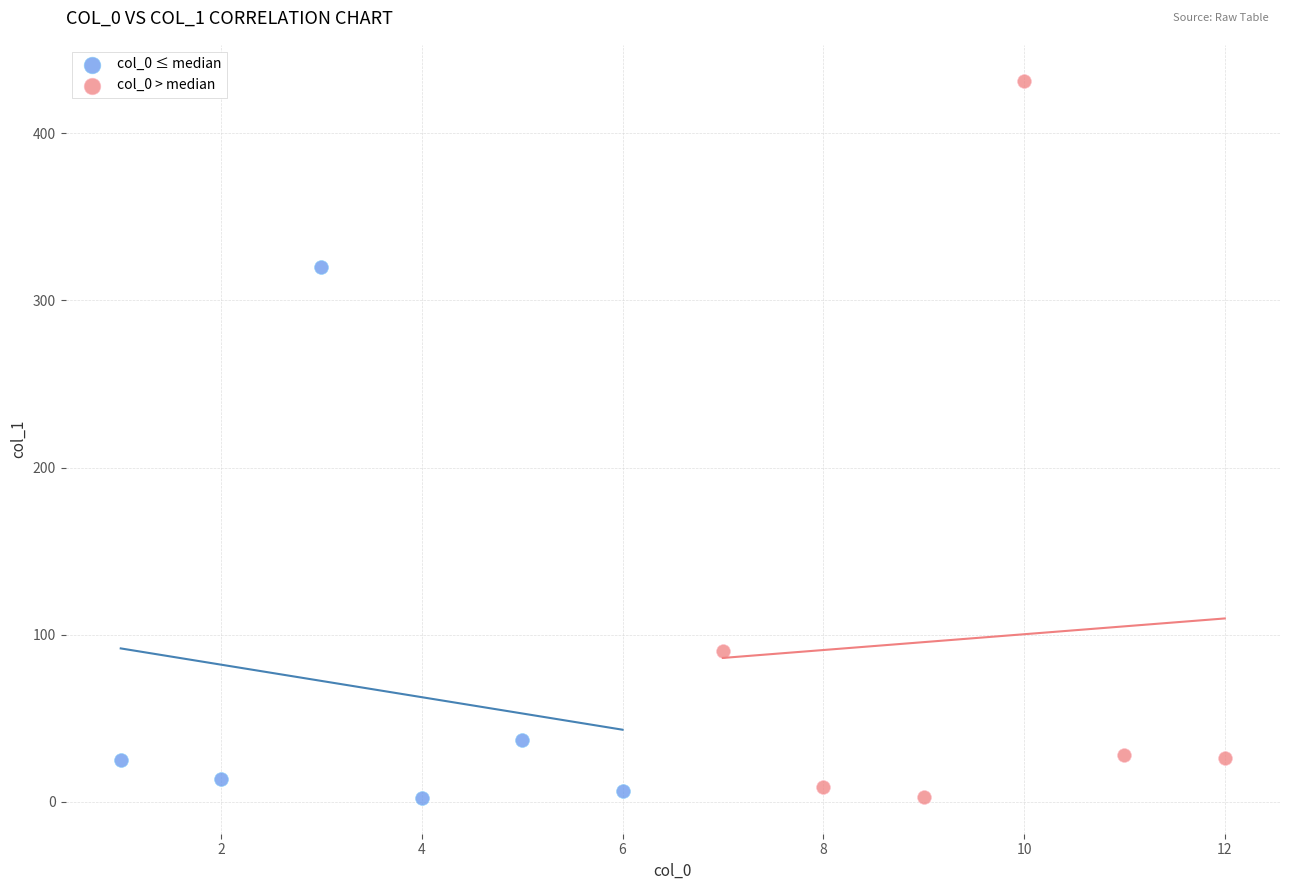

Which series reaches the maximum Y coordinate?

col_0 > median